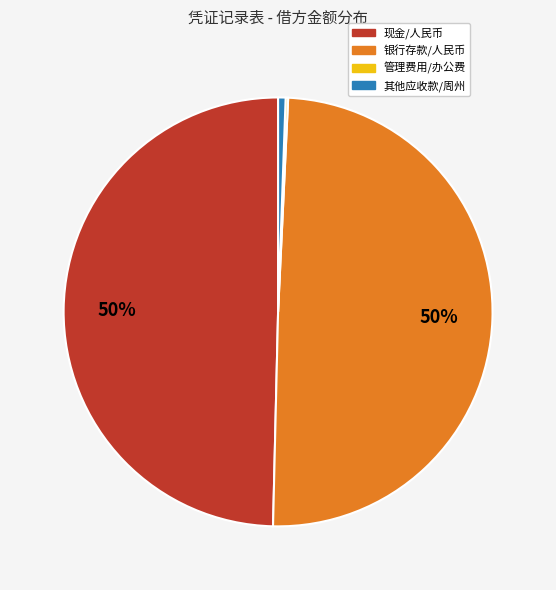

What percentage is the 银行存款/人民币 slice, to the nearest percent?

50%